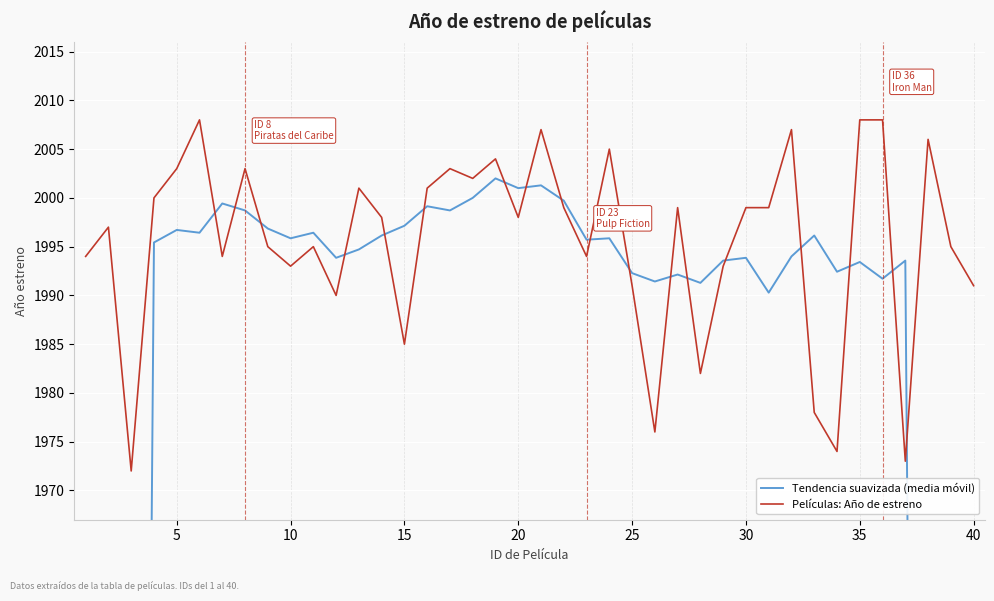

The Películas: Año de estreno series shows 1993 at 10. True or false?

True